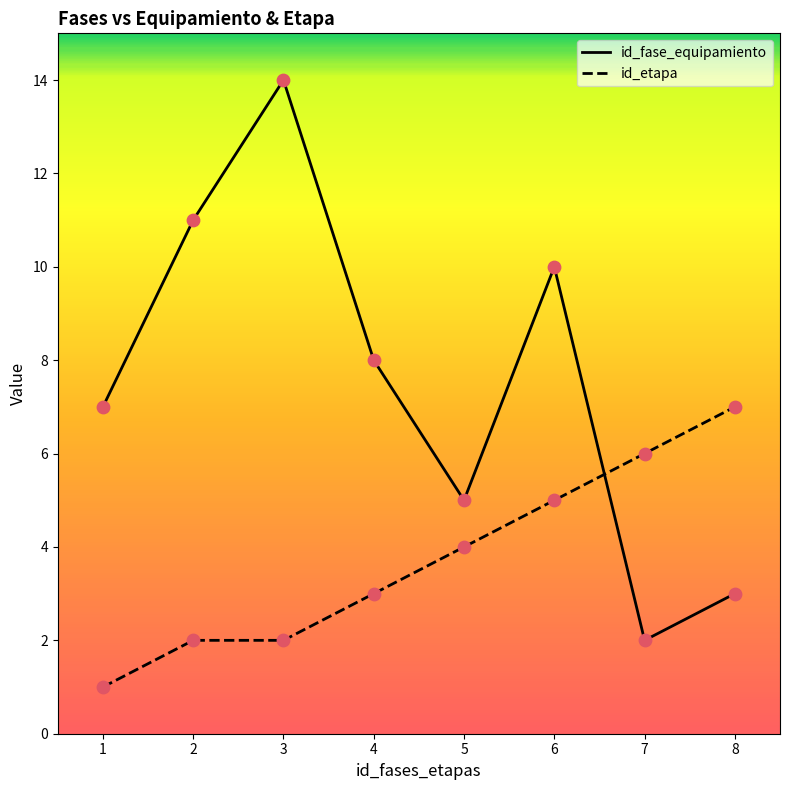

At which category is the sum across all series the highest?

3